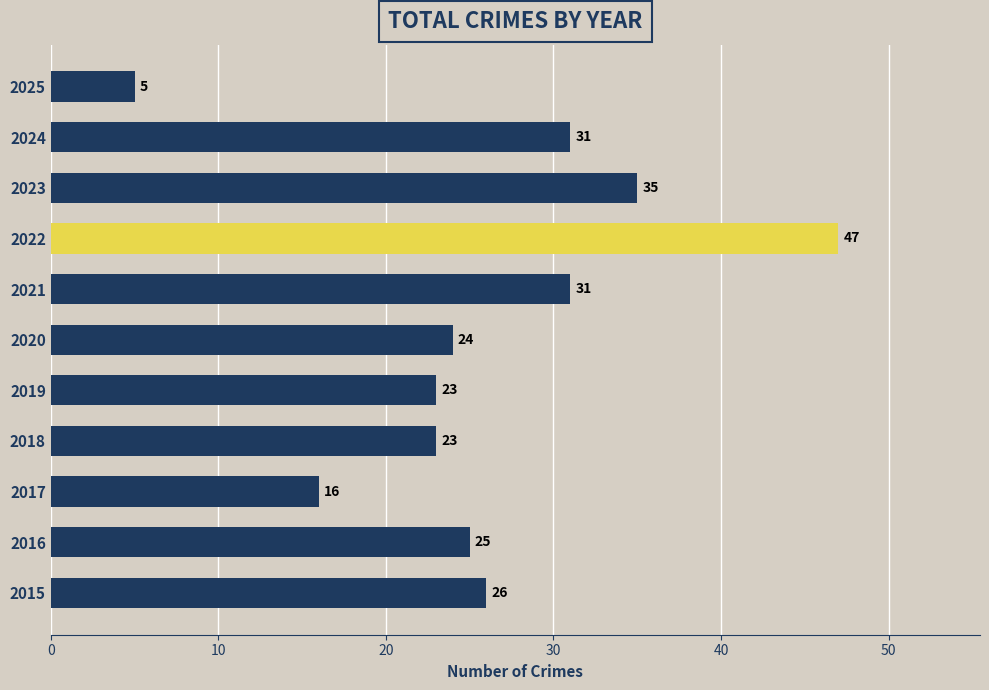

What is the ratio of the value at 2019 to the value at 2018?

1.0